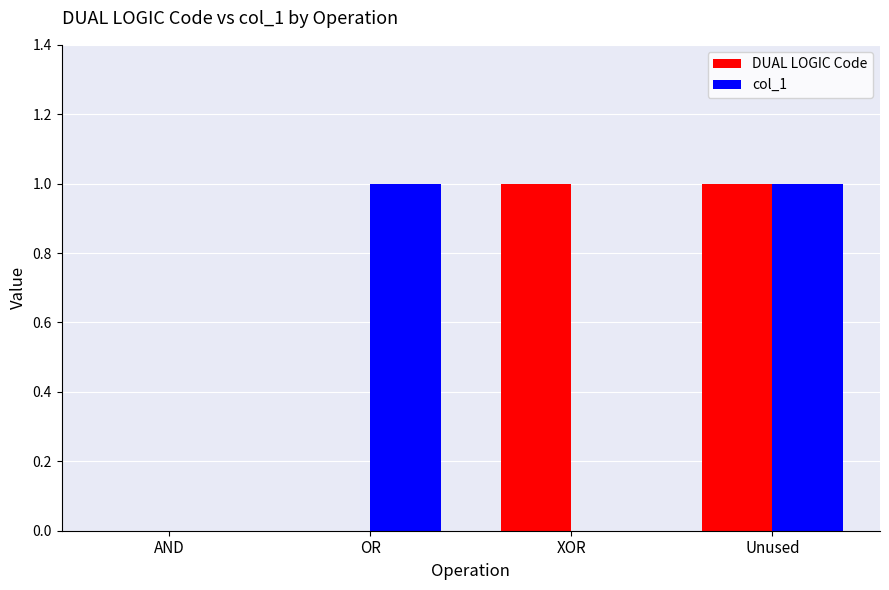

What are all the series names shown in the legend?

DUAL LOGIC Code, col_1